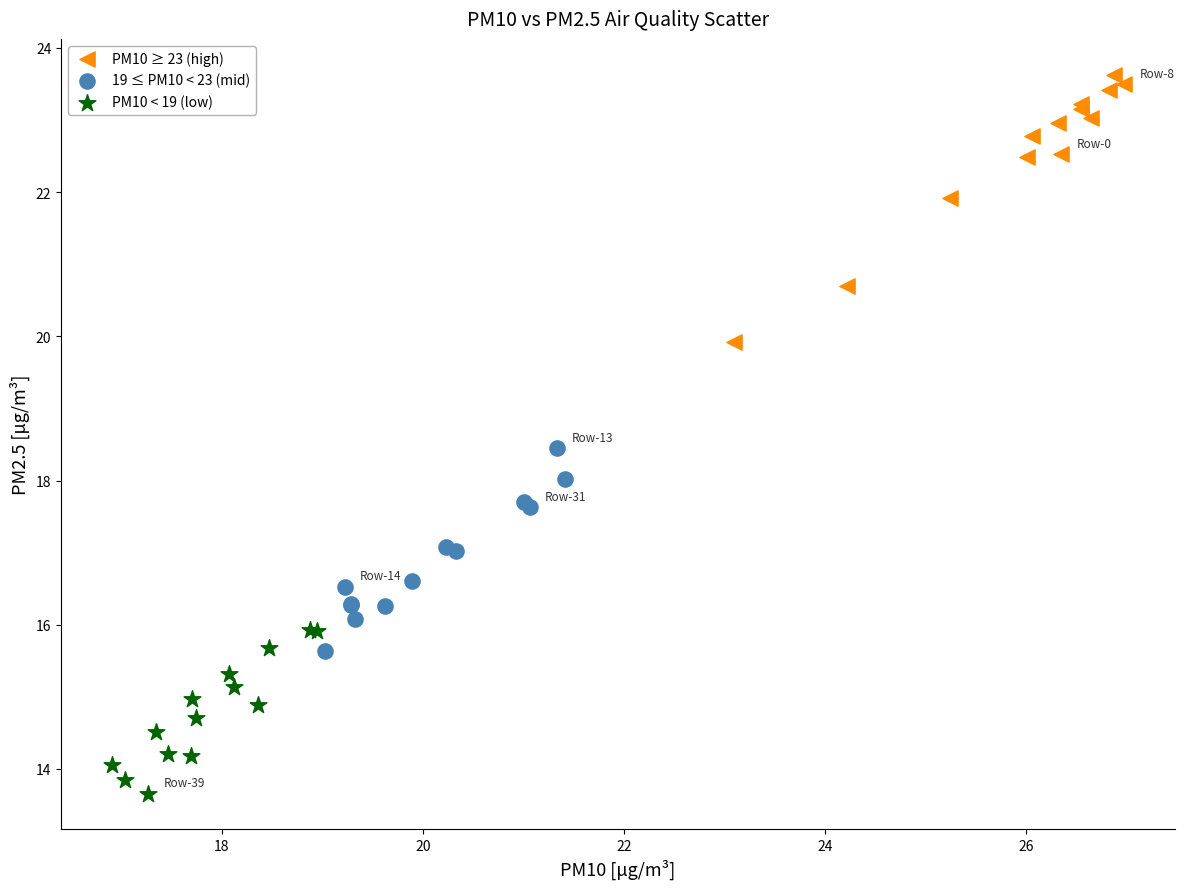

Which series contains the highest Y value?

PM10 ≥ 23 (high)